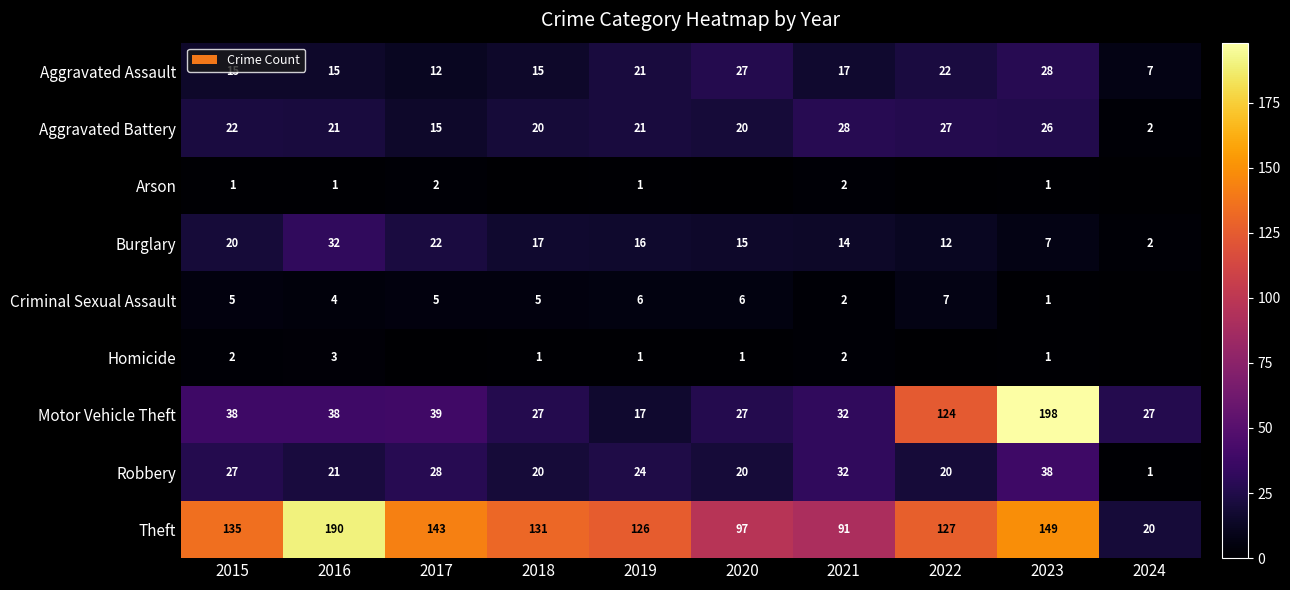

How many categories are shown in the chart?

10